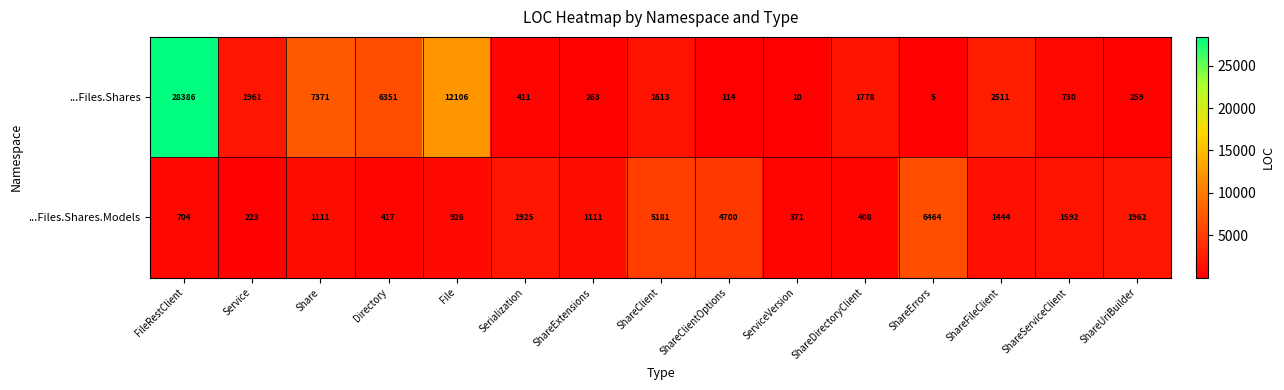

The value of ...Files.Shares at ShareExtensions is 408. True or false?

False